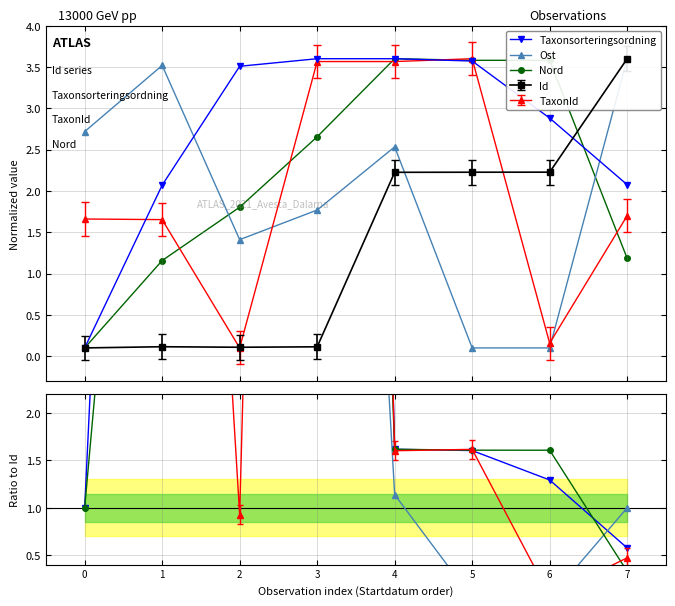

Does the chart display data point markers on the line(s)?

Yes